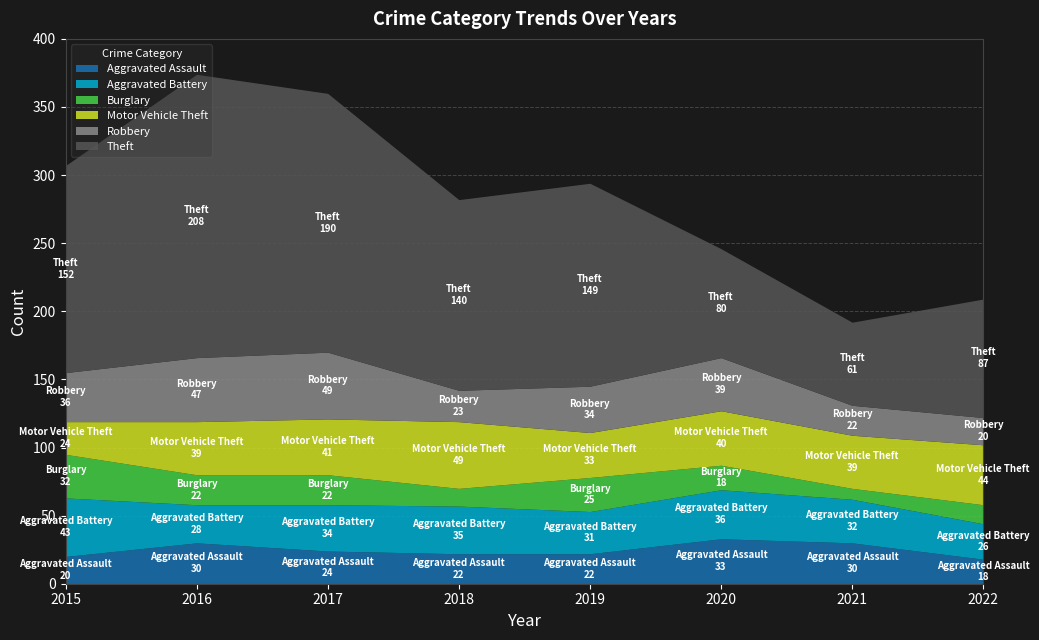

How many lines are shown in the chart?

6